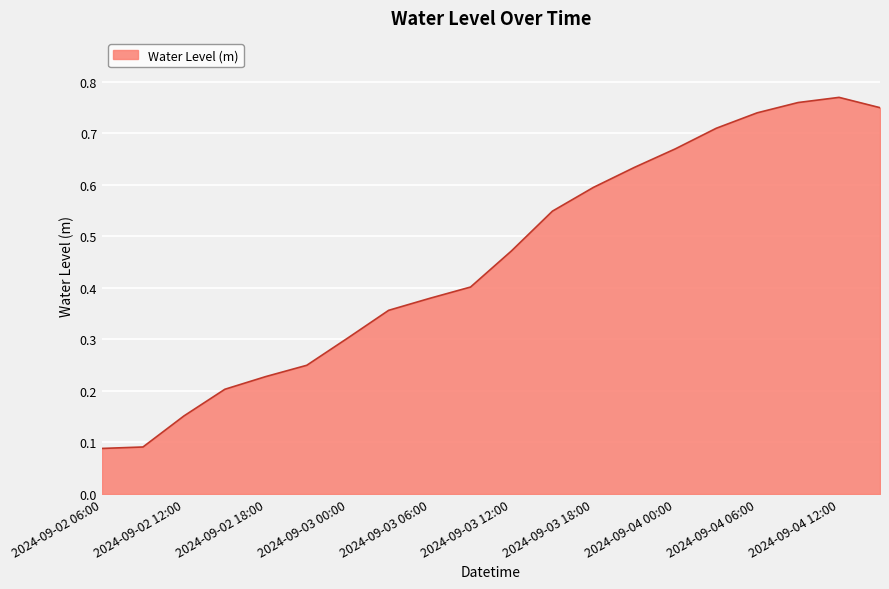

Where is the first local maximum?

2024-09-04 12:00